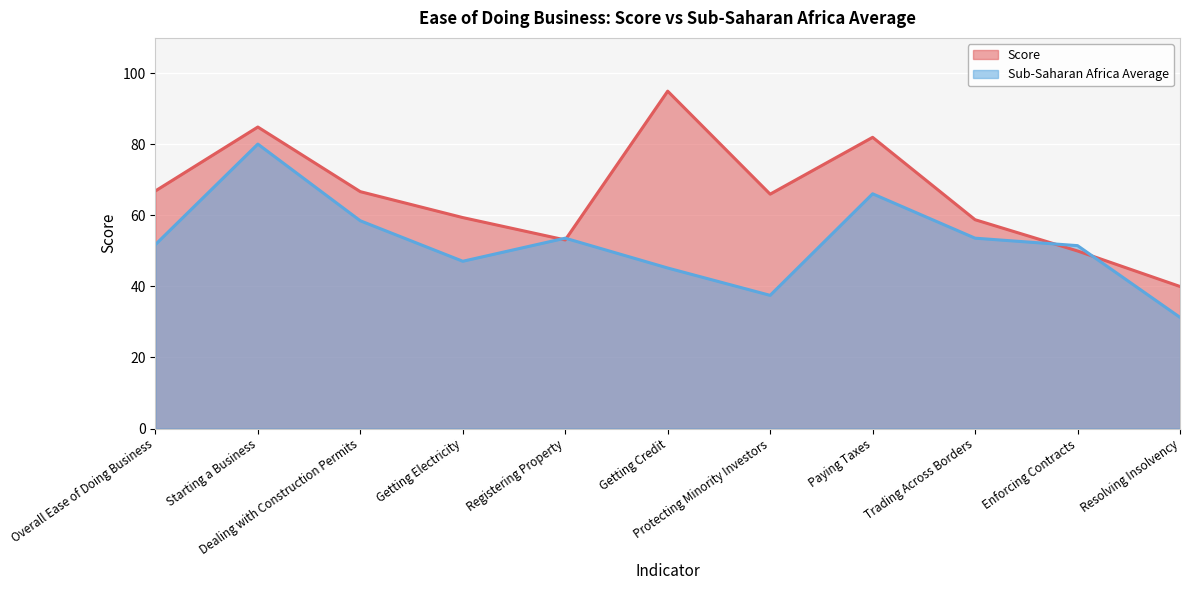

The Score series shows 16.9 at Getting Electricity. True or false?

False